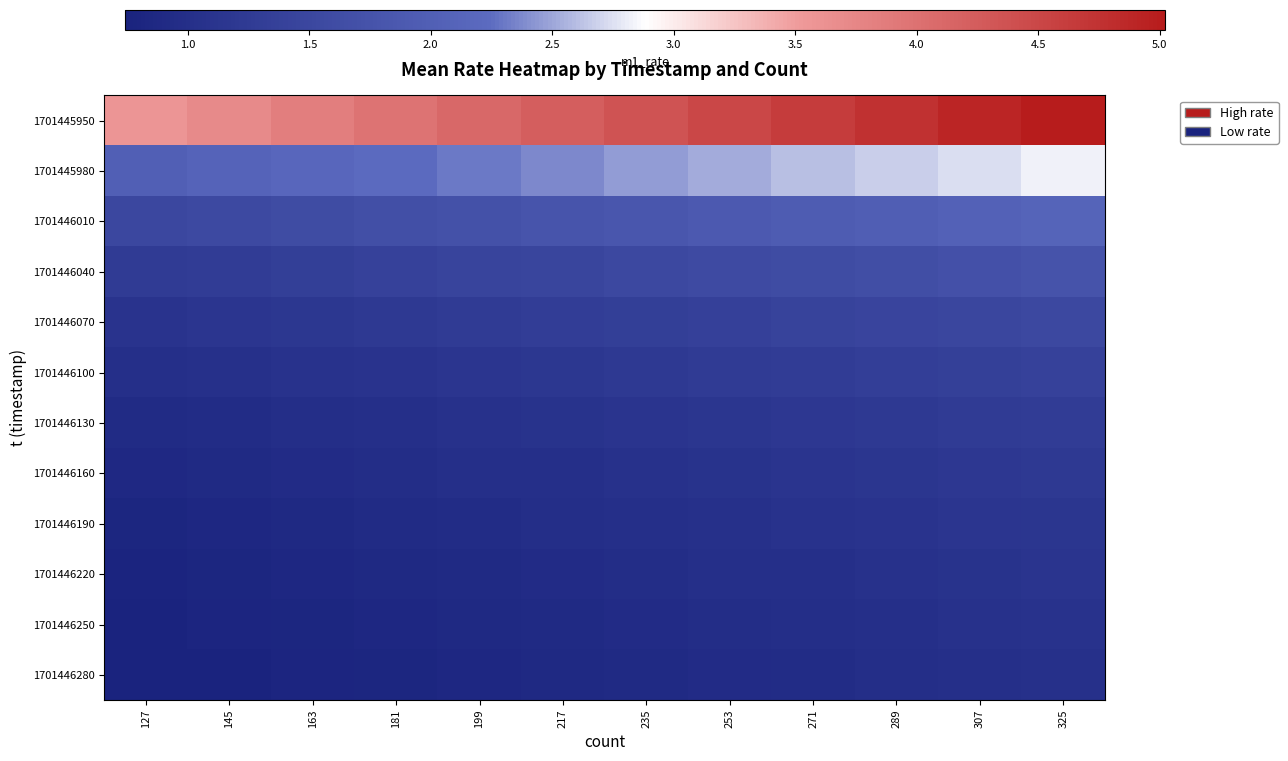

Which has a higher value, 217 or 163?

217